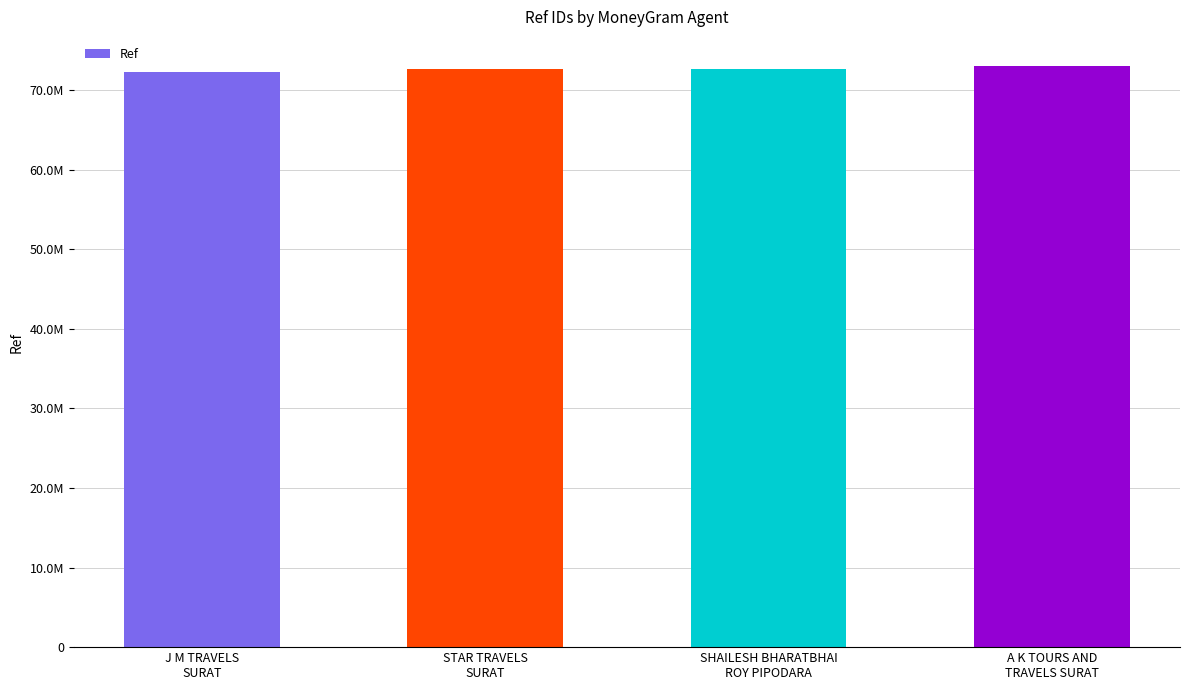

What is the change in value from J M TRAVELS
SURAT to A K TOURS AND
TRAVELS SURAT?

+769766